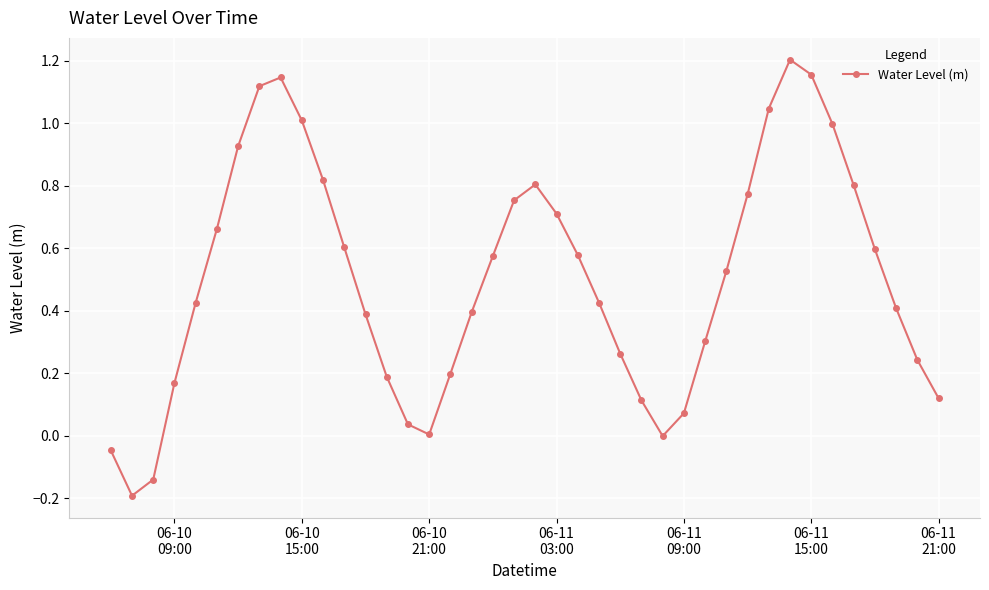

True or false: there are more than 1 points higher than both neighbors.

True